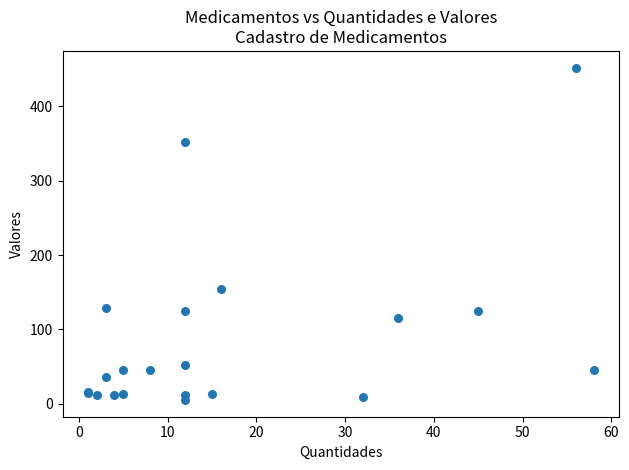

What Y value in the scatter plot is closest to 228?

154.0